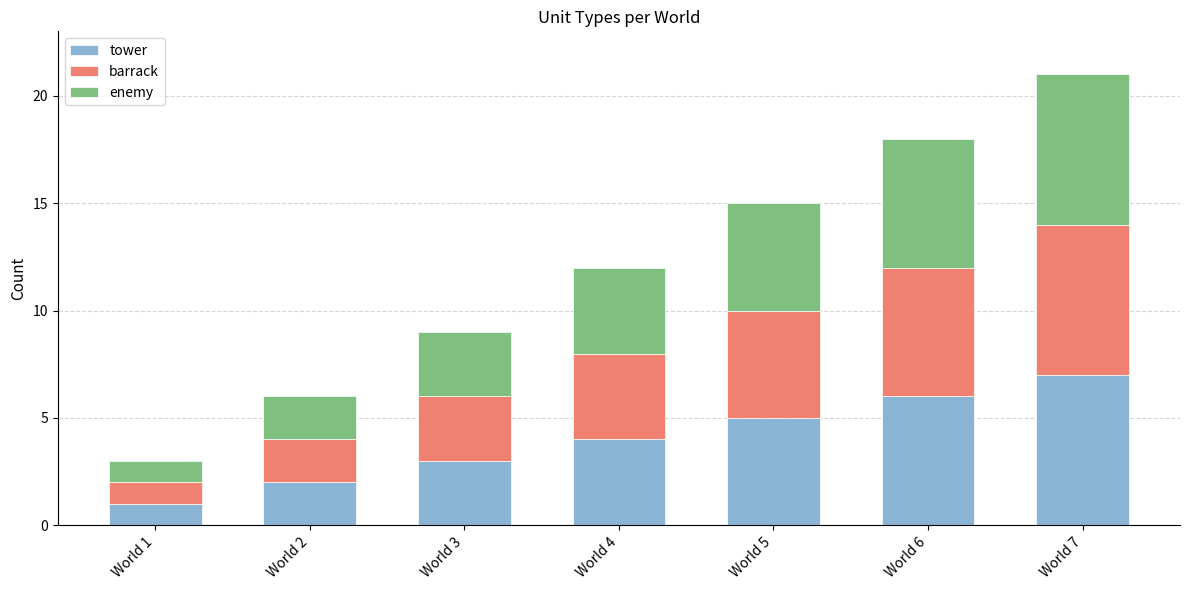

The value of tower at World 2 is 1. True or false?

False